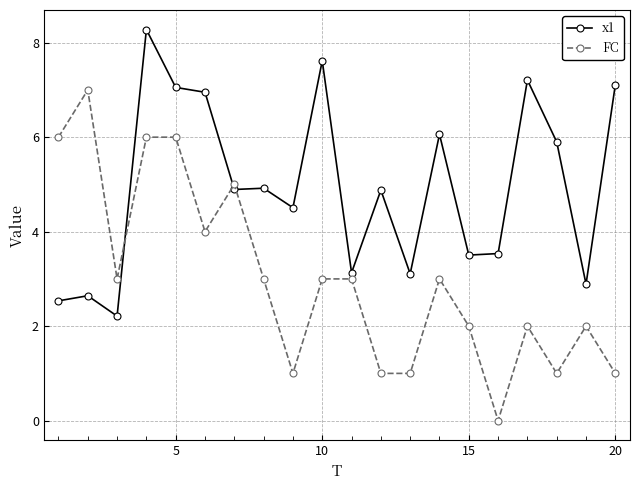

What is the difference between the maximum and second lowest values in the FC series?

6.0